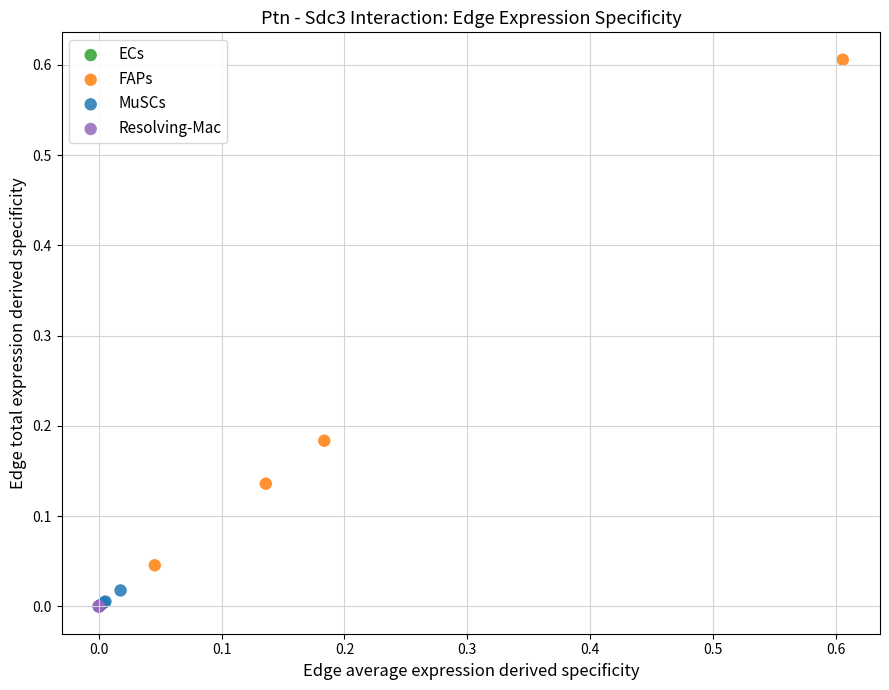

Which series has the widest spread of Y values?

FAPs